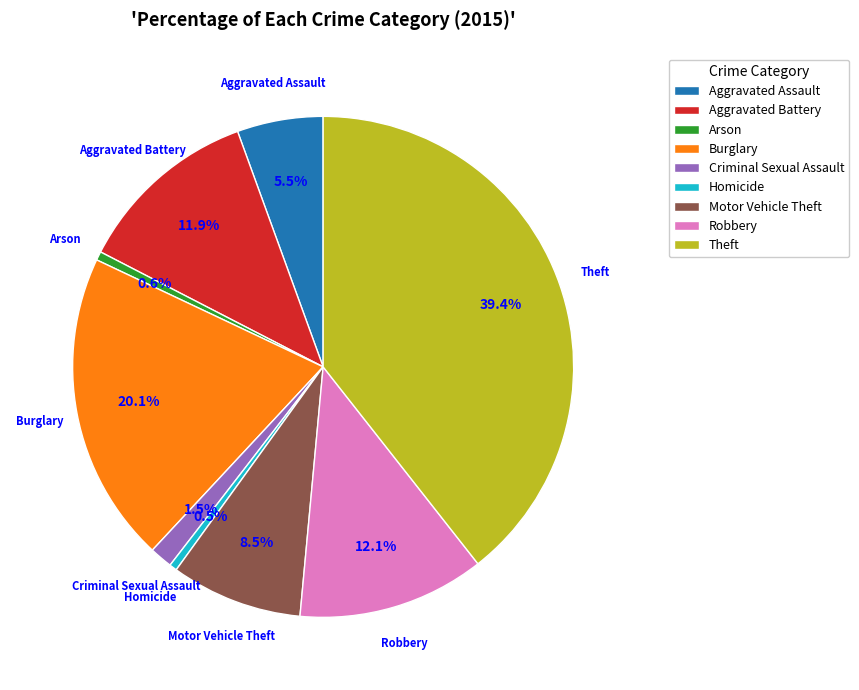

Approximately how many times larger is the value at Theft compared to Robbery?

3.3